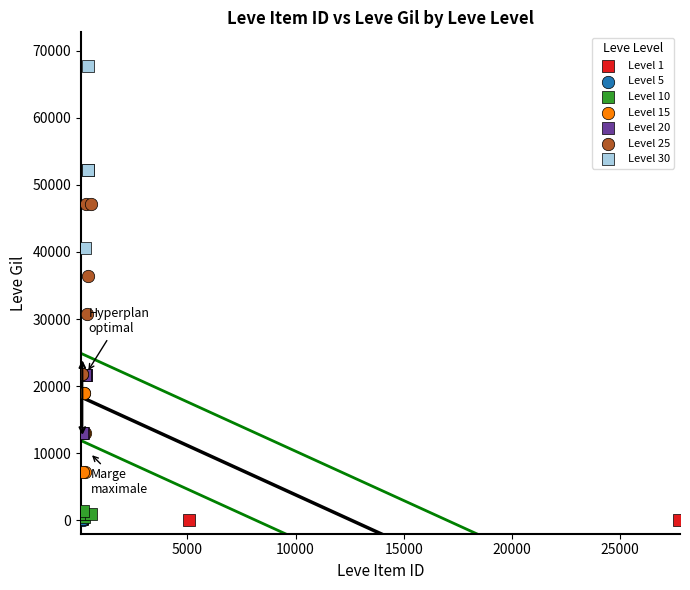

Which series contains the highest Y value?

Level 30